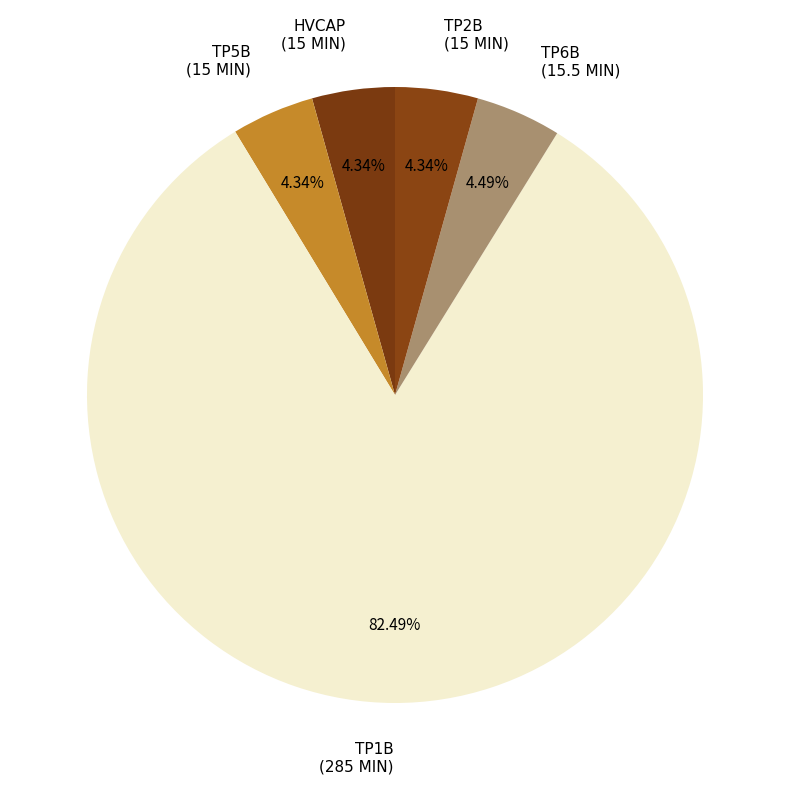

Count the number of slices in the pie.

5